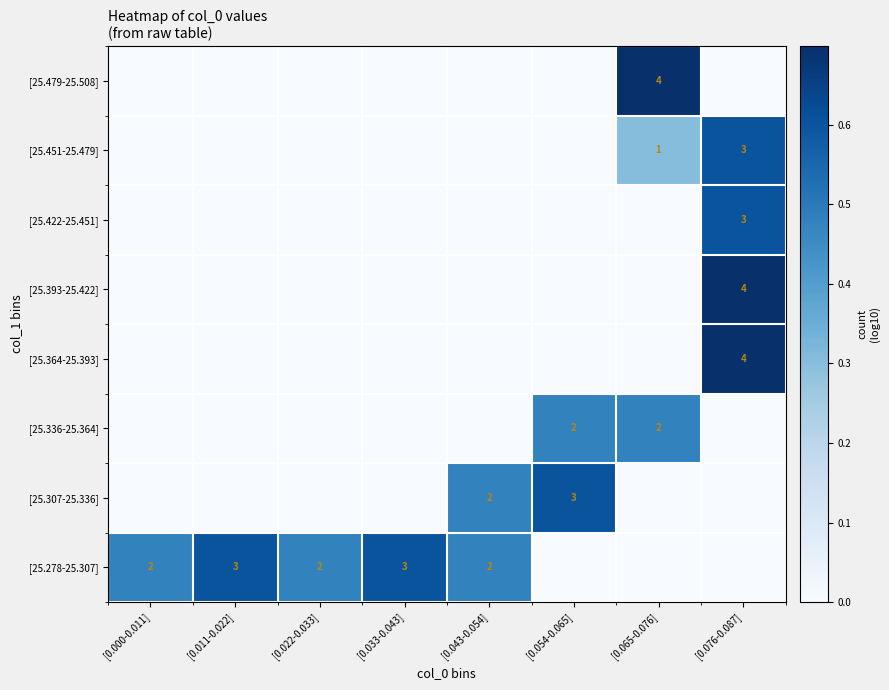

Is it true that [25.278-25.307] equals 1 at [0.043-0.054]?

False